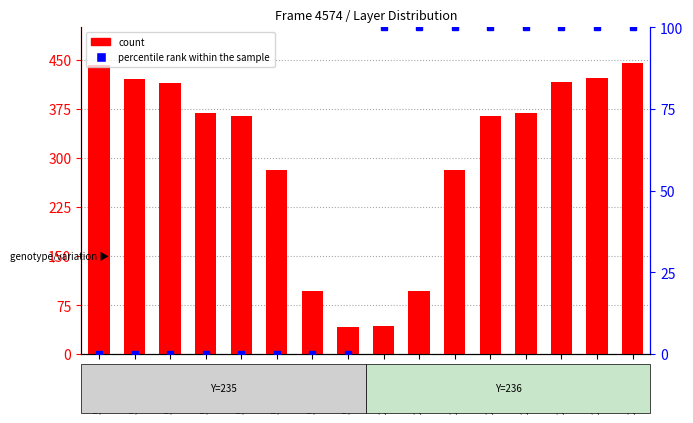

What is the spread (max minus min) of values at 268435456?

57